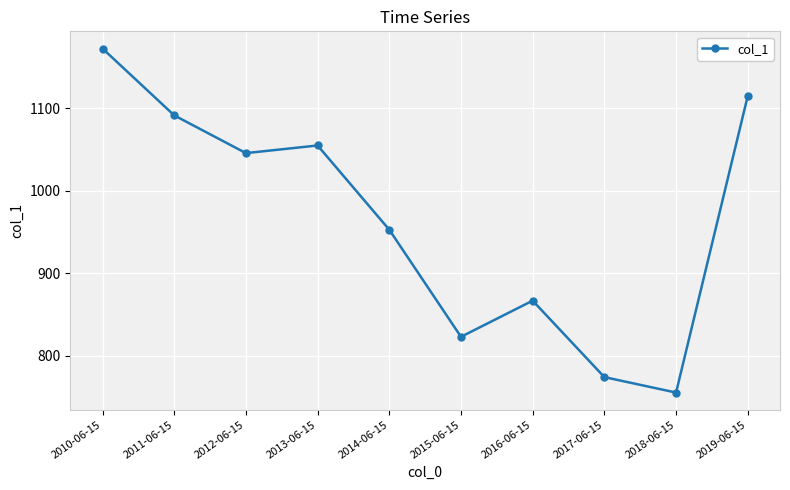

Reading left to right, transcribe all the data shown in this chart.

1172.1	1091.1	1045.4	1054.6	952.6	822.9	866.7	774.1	755.4	1114.6